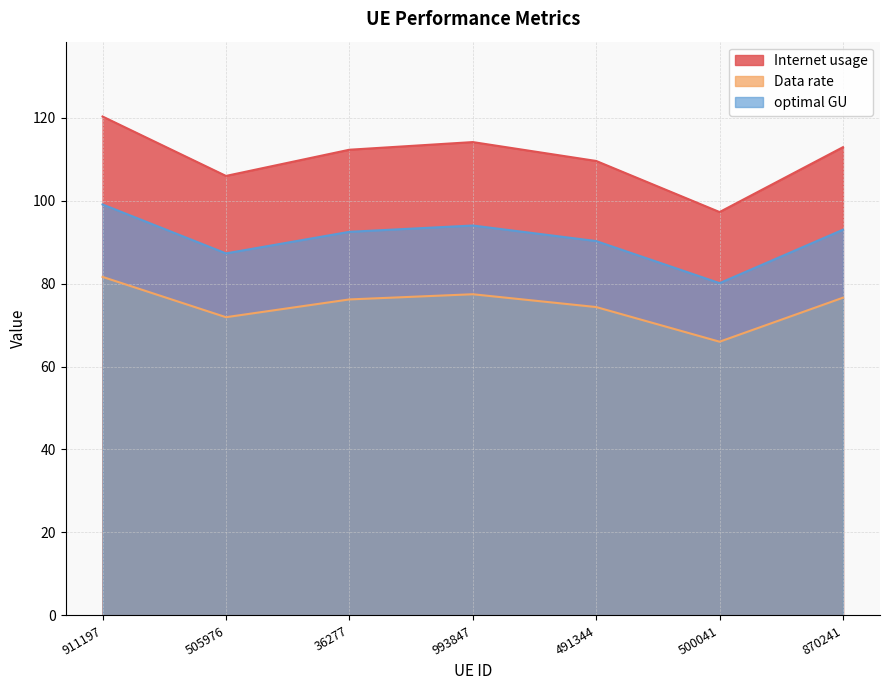

How many lines are shown in the chart?

3